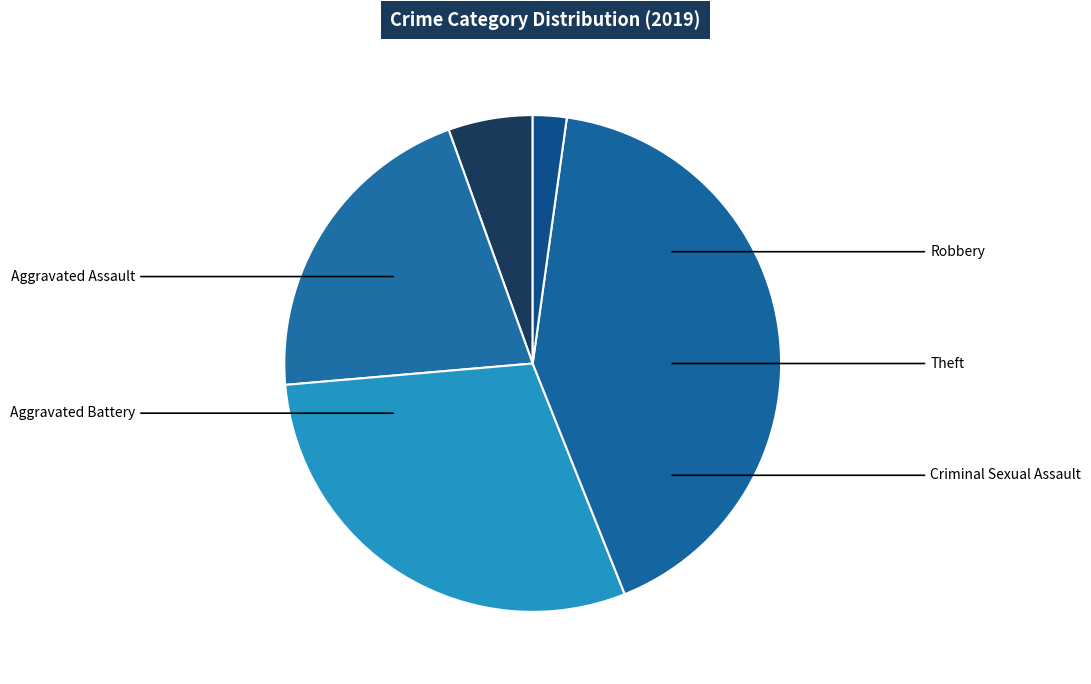

The Criminal Sexual Assault slice represents 2% of the pie. True or false?

True